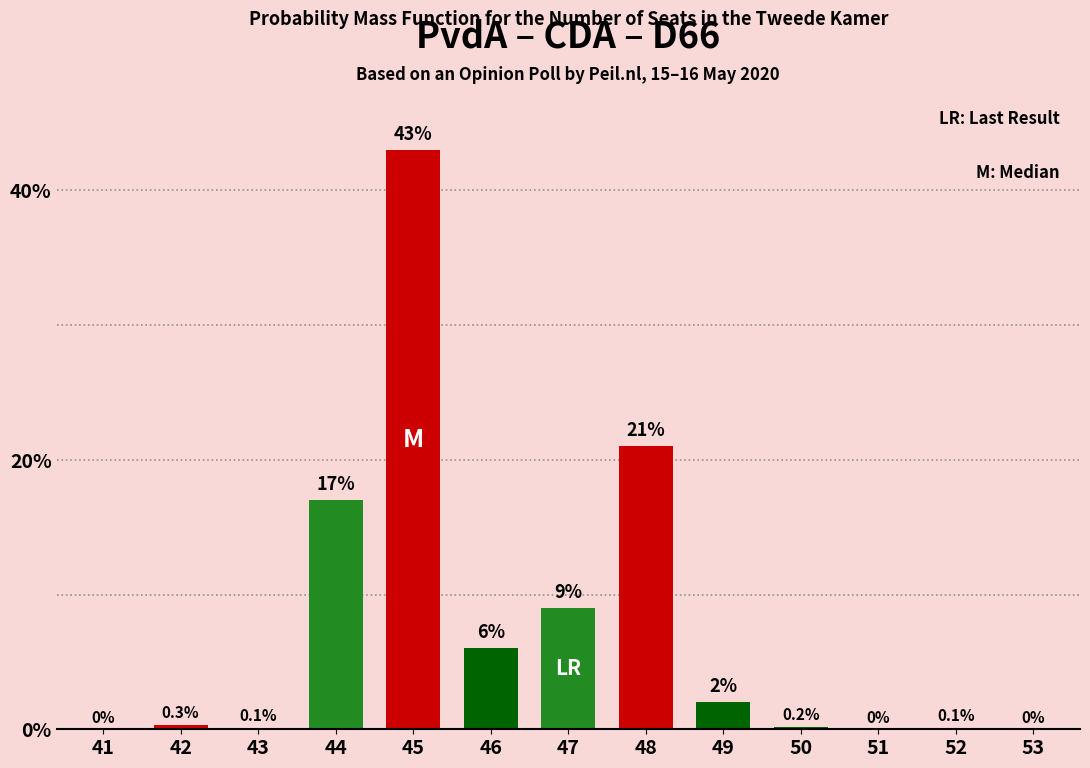

Are the bars horizontal?

No